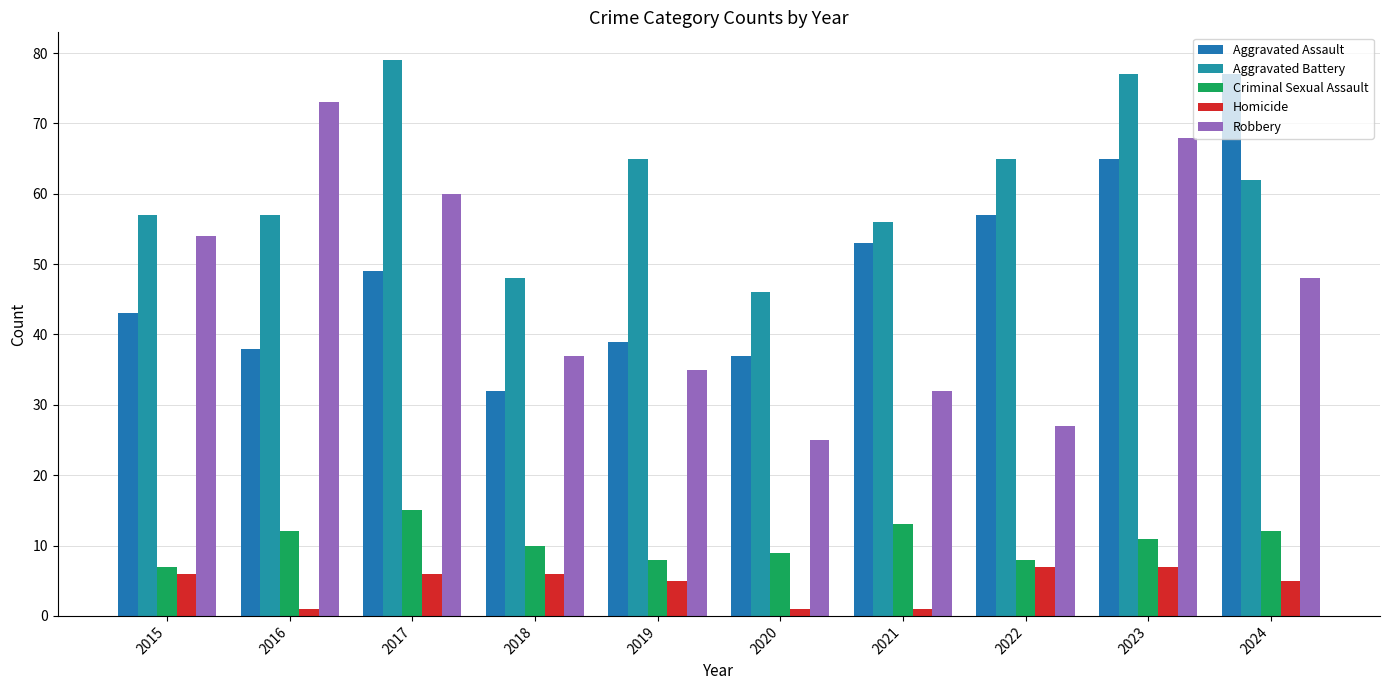

Between 2017 and 2023, which is larger?

2023